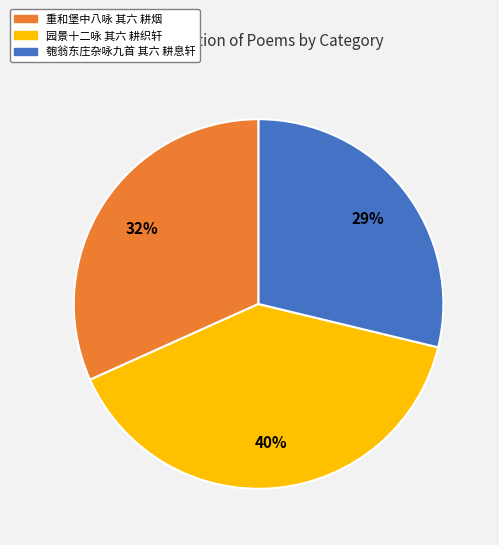

To the nearest percent, what is the difference between the 园景十二咏 其六 耕织轩 and 重和堡中八咏 其六 耕烟 slice percentages?

8%